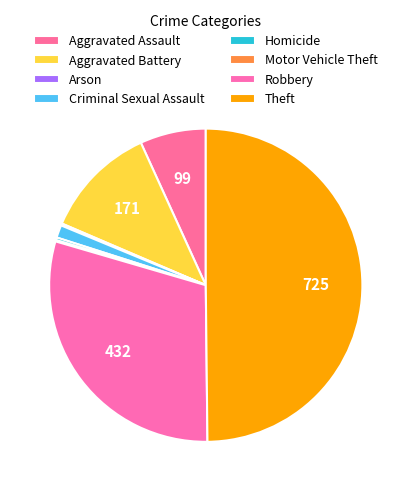

To the nearest percent, what is the difference between the Criminal Sexual Assault and Motor Vehicle Theft slice percentages?

1%